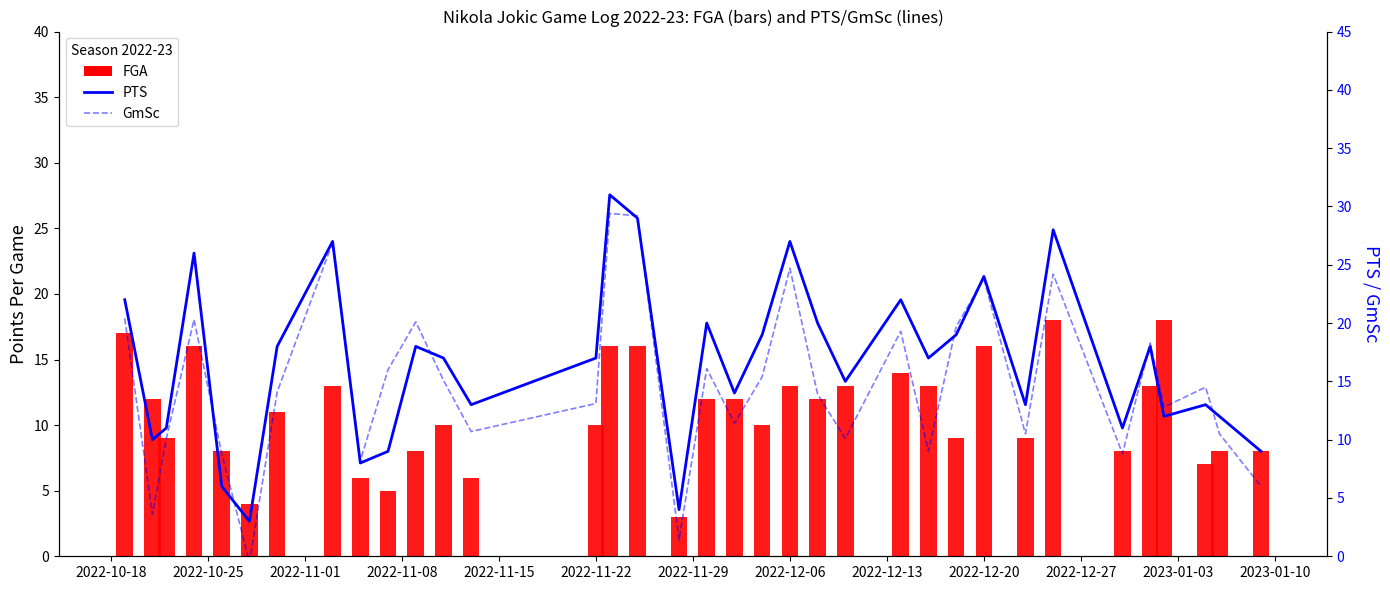

Where does the FGA series first go above 11?

2022-10-18